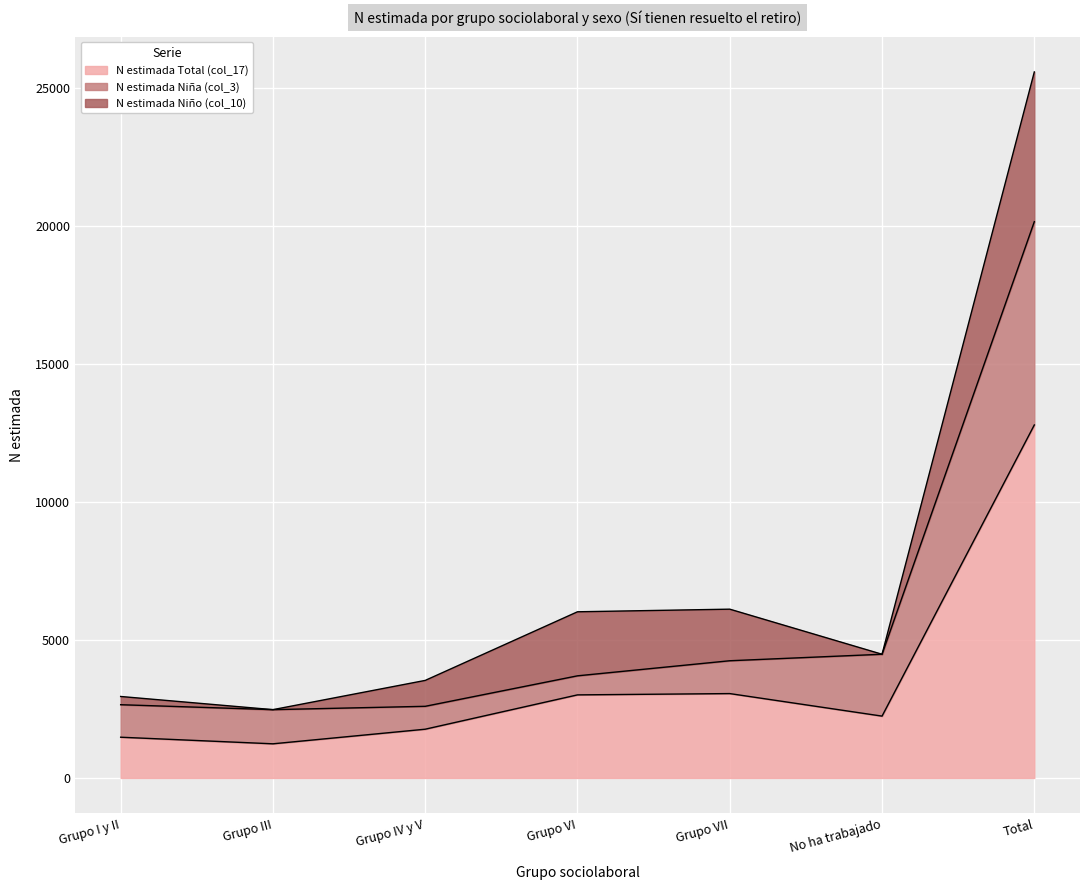

True or false: N estimada Total (col_17) has a value of 3009 at Grupo VI.

True